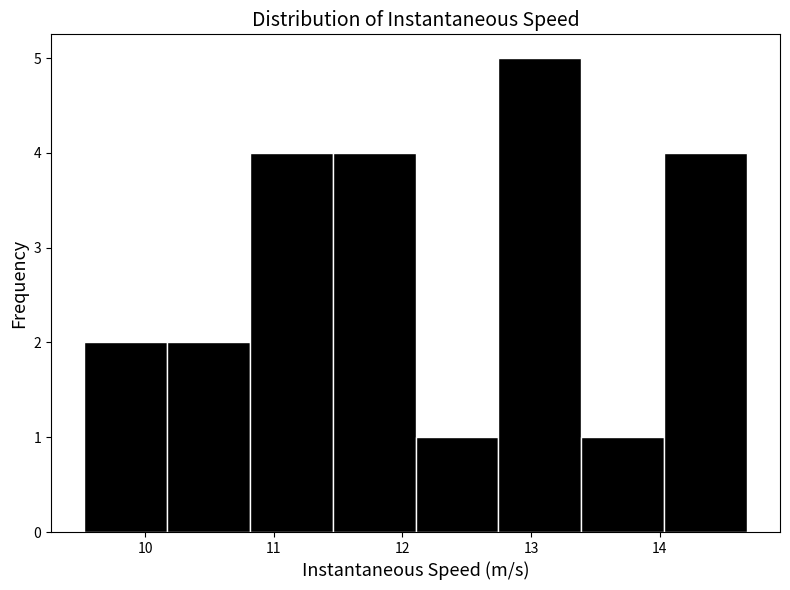

Which range on the x-axis has the tallest bar?

12.7 to 13.4